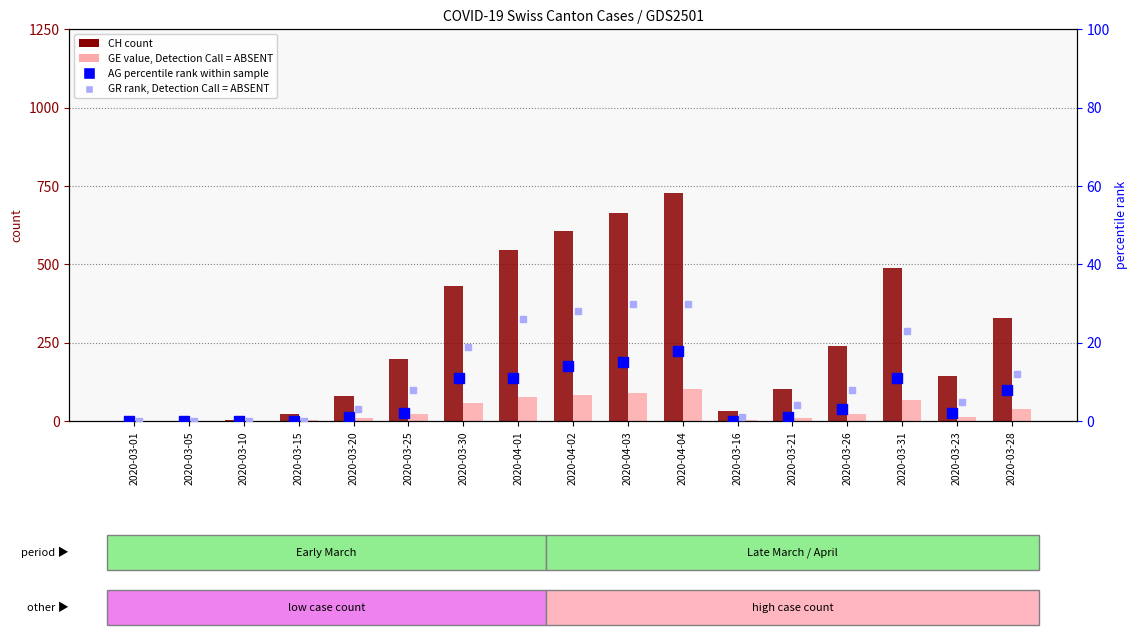

Does the chart contain any negative values?

No